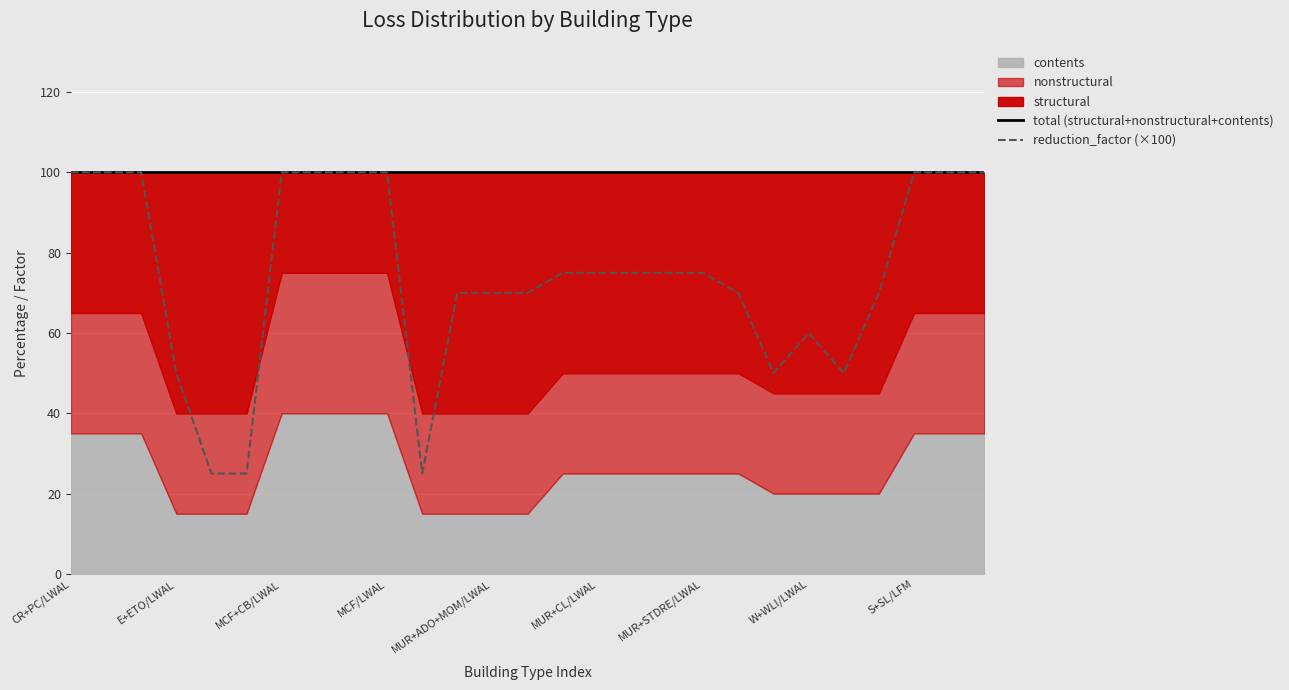

What is the total value across all series at 22?

150